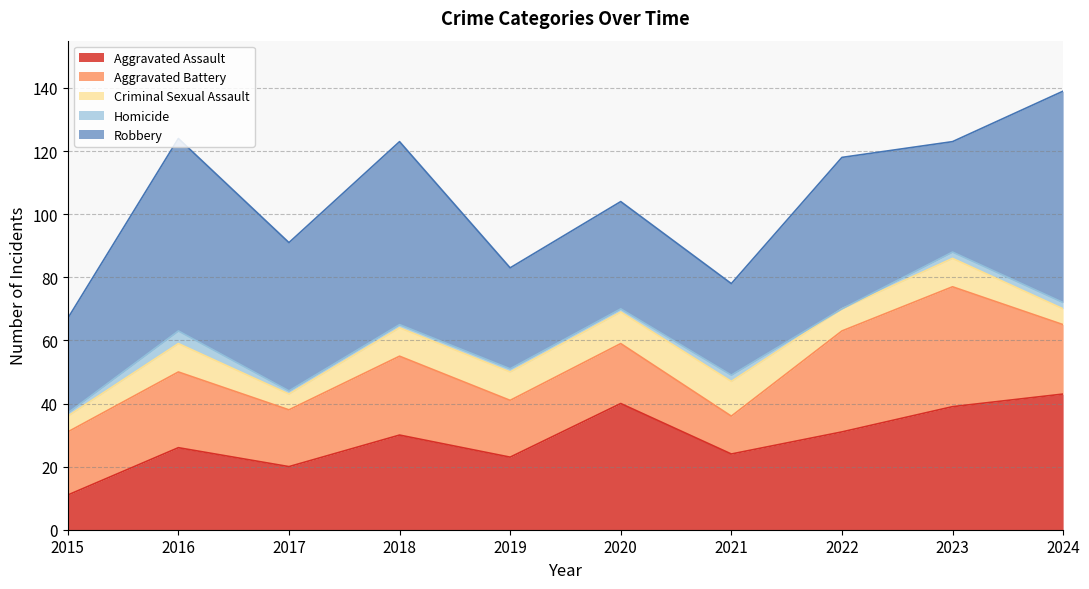

Does the chart display data point markers on the line(s)?

No